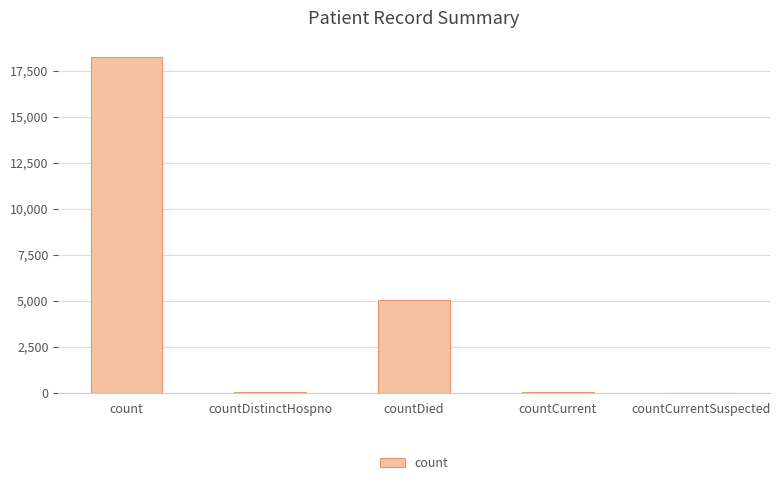

The value at countCurrentSuspected is 12425. True or false?

False